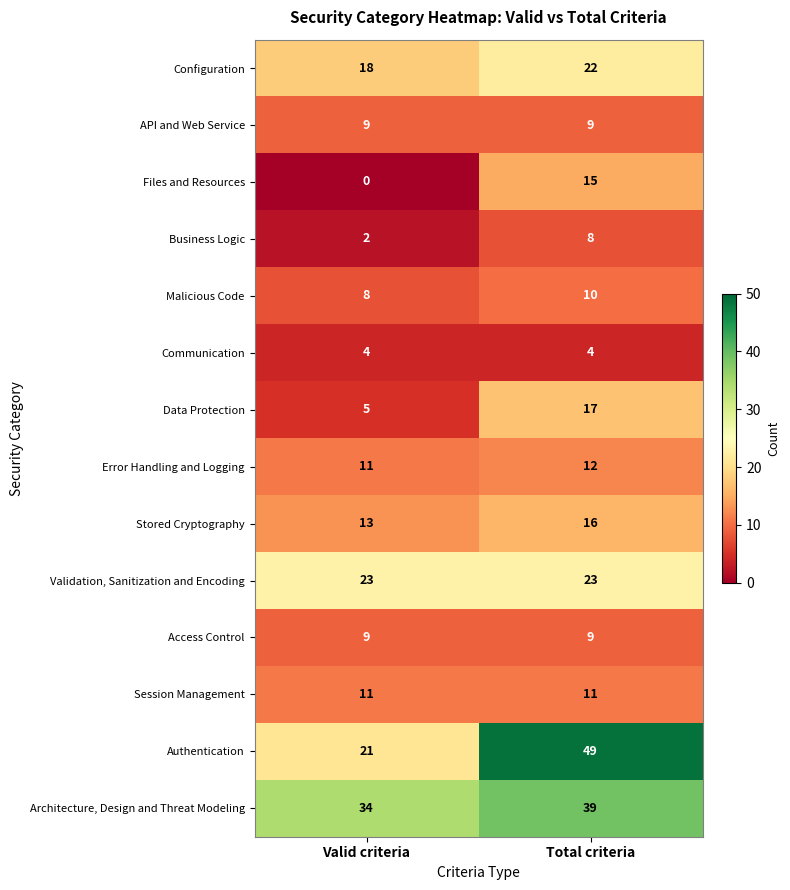

What is the minimum value for Configuration?

18